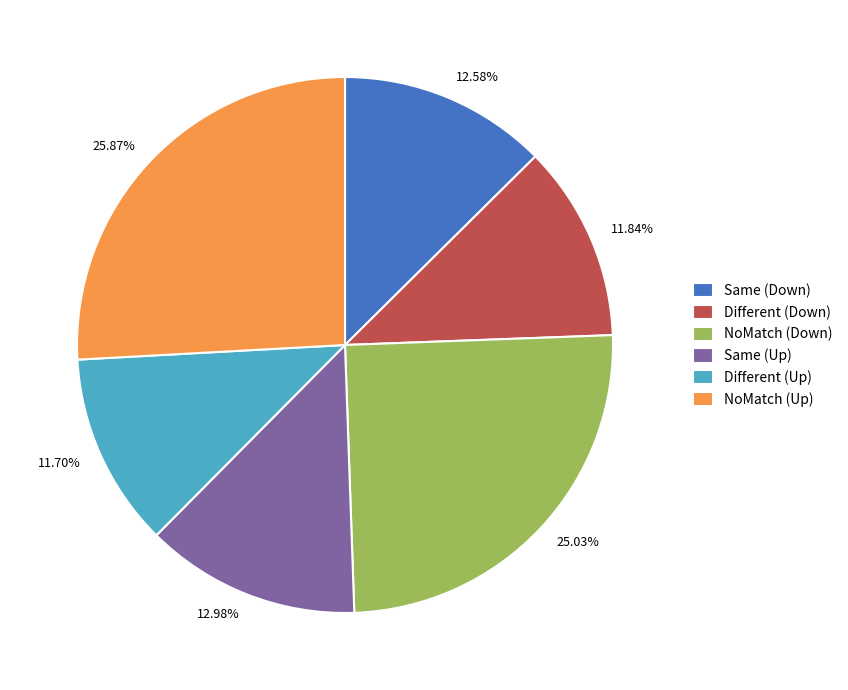

True or false: Different (Up) accounts for 12% of the total.

True